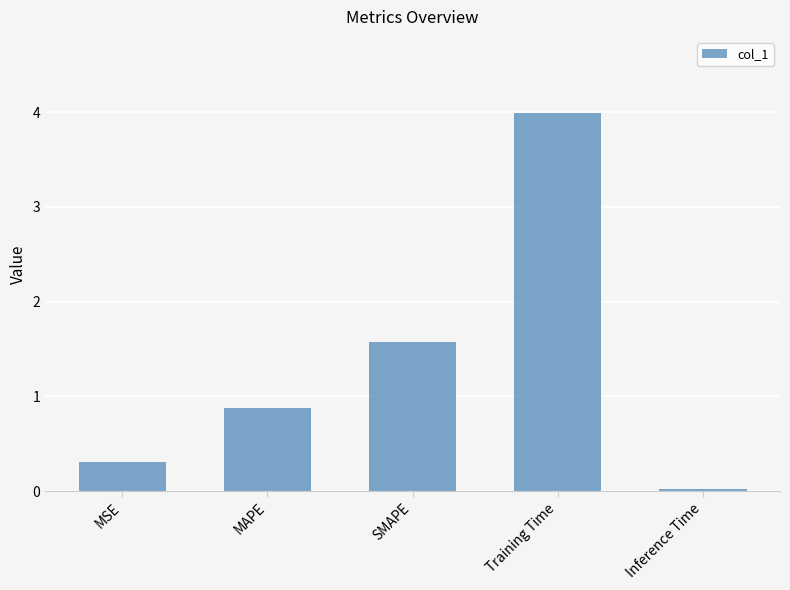

What is the greatest value displayed?

4.0